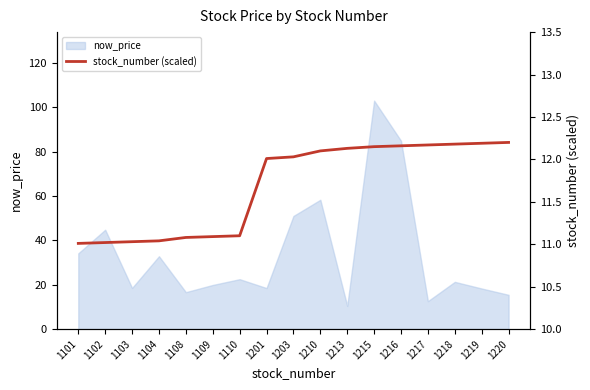

At which label does now_price reach its peak?

1215